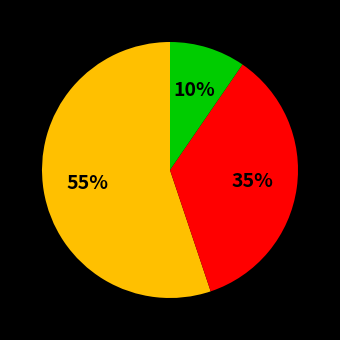

Count the number of slices in the pie.

3